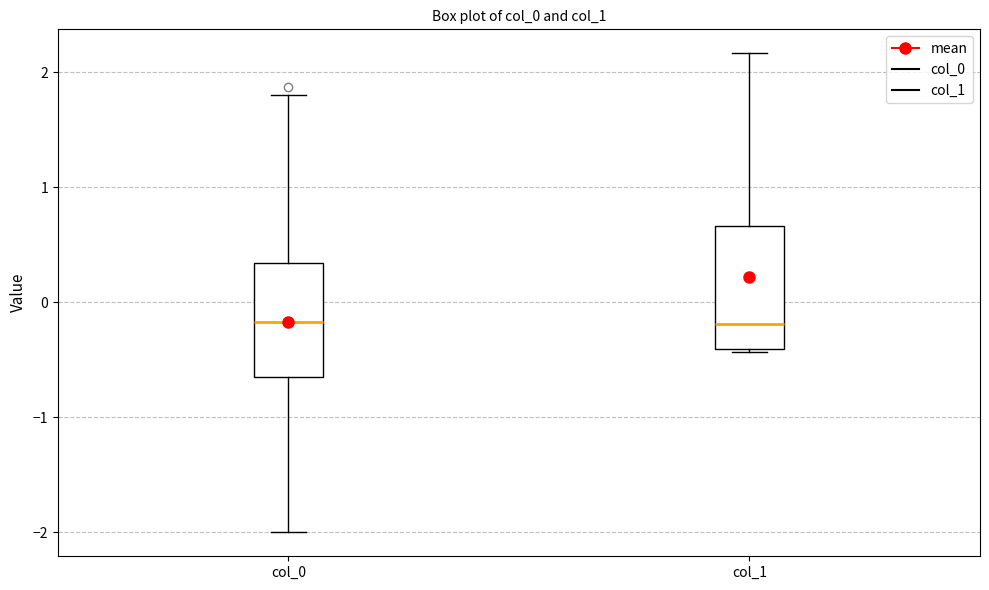

Reading left to right, read every box against the y-axis: the position of its median line, the range the box covers, and the ends of its whiskers. The values are not printed on the chart, so give them approximately, as read against the axis.

col_0: median -0.2, box -0.6 to 0.3, whiskers -2.0 to 1.8
col_1: median -0.2, box -0.4 to 0.7, whiskers -0.4 (just below the box's lower edge) to 2.2